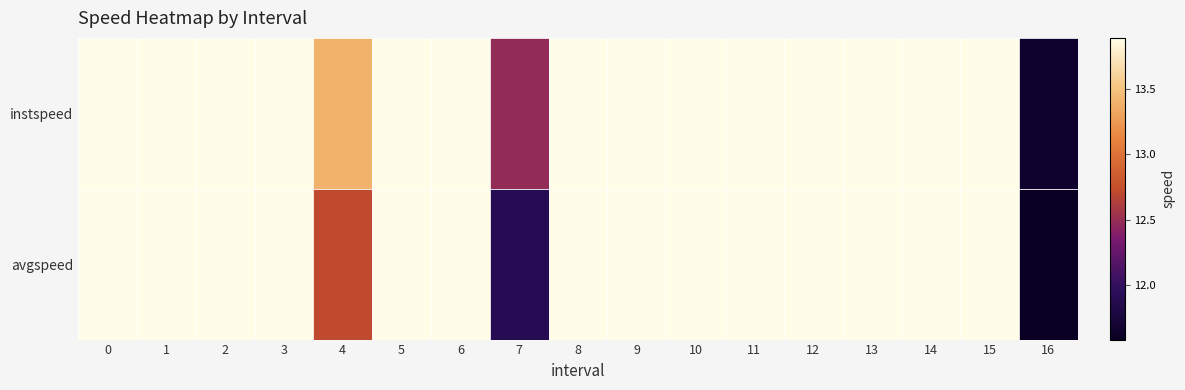

What is the total value across all series at 9?

27.8